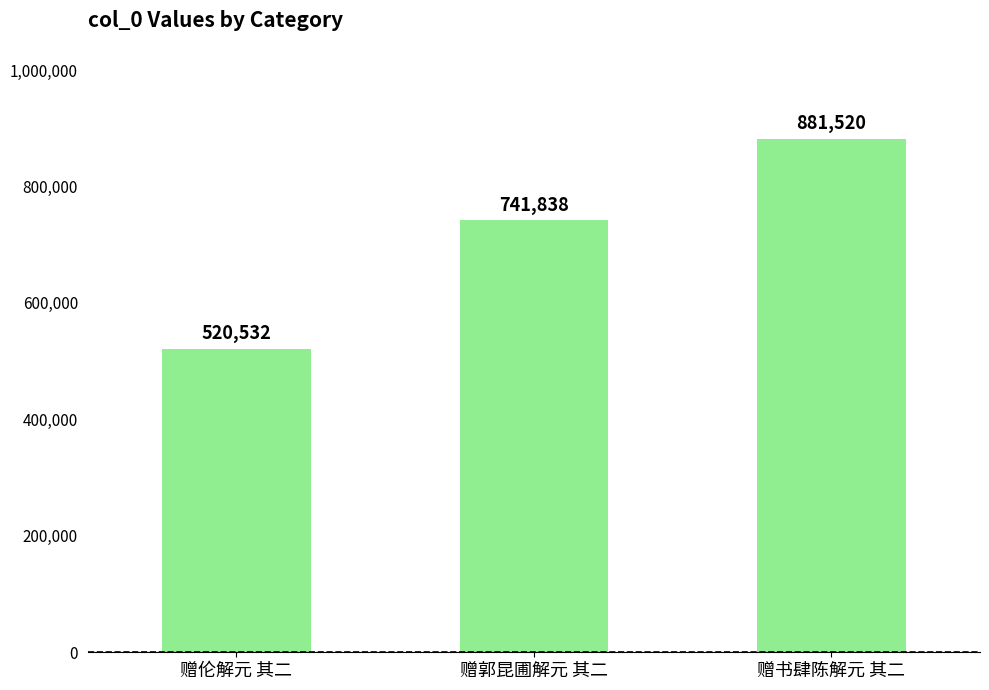

Count the values in the range 520532 to 881520.

3